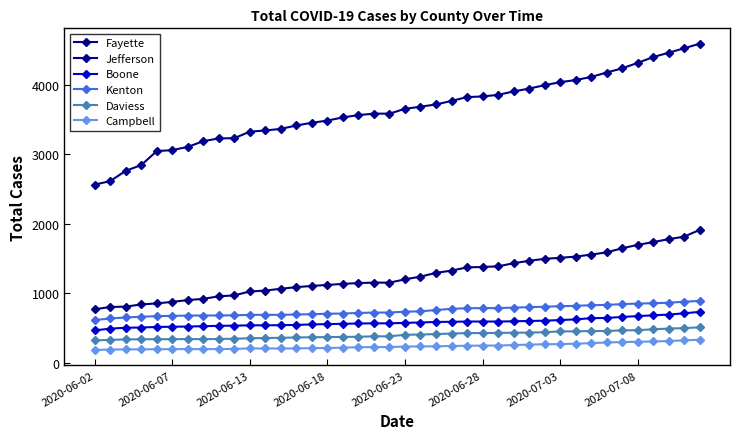

How many values in the Daviess series are below 404?

20